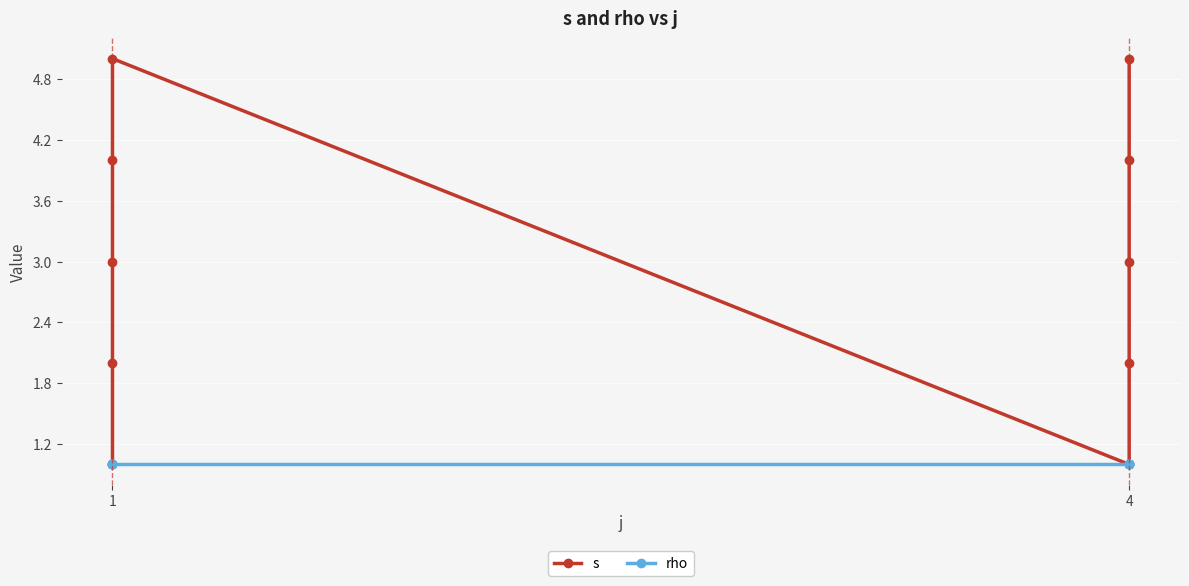

True or false: rho and s intersect in this chart.

False